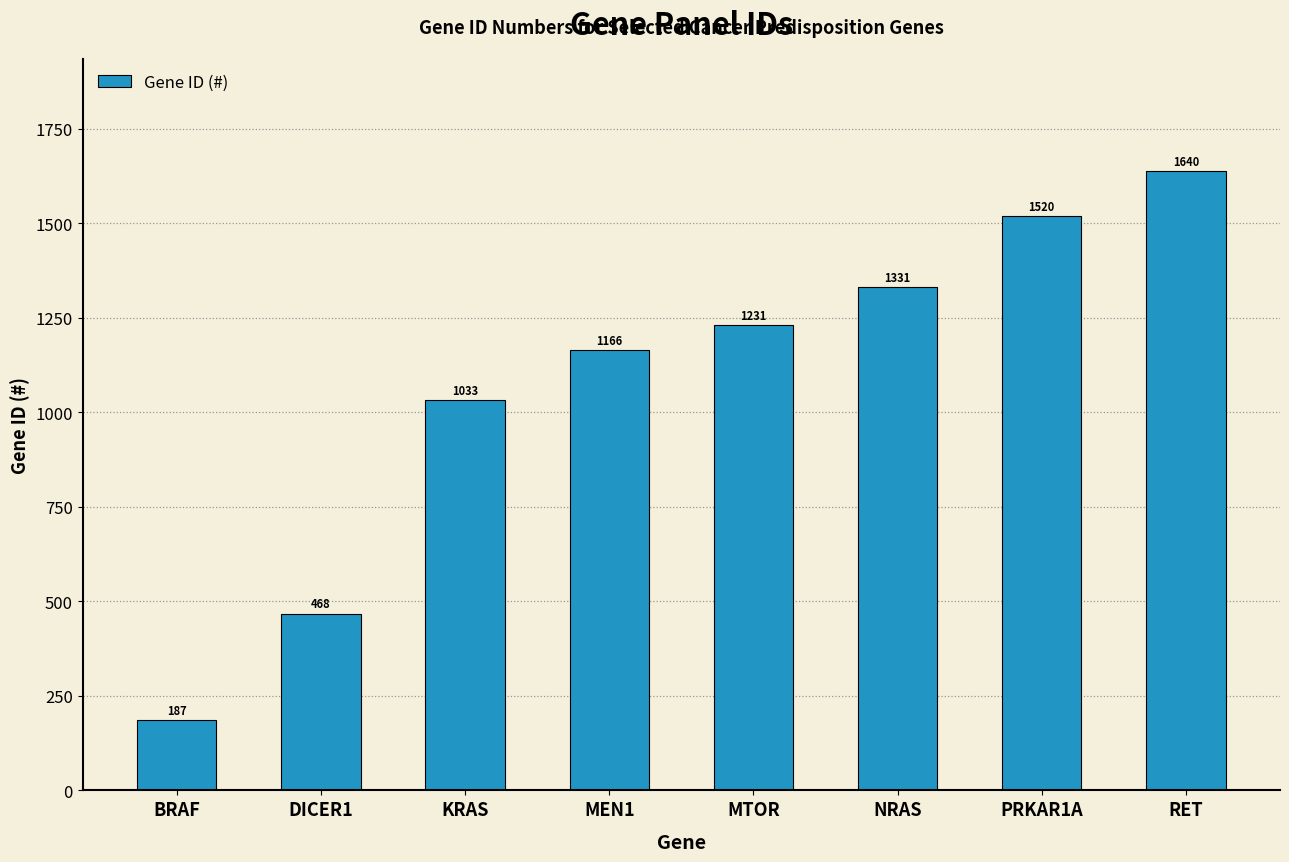

How many data points are less than 1231?

4